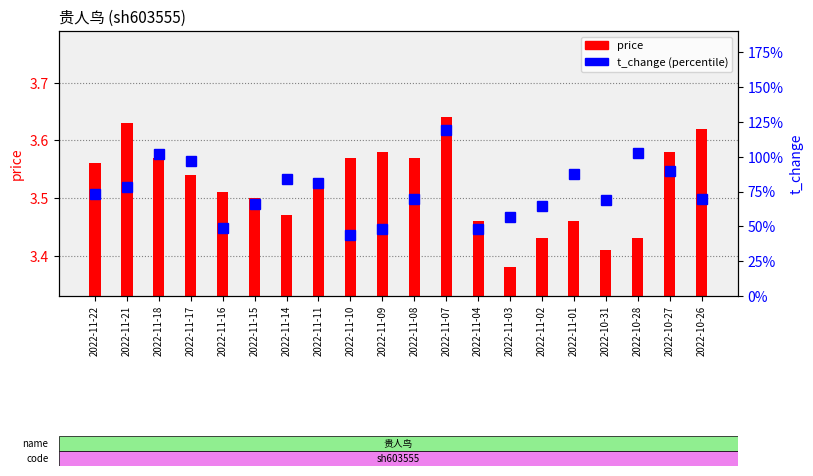

Is the value of t_change at 2022-11-07 greater than the value of price at 2022-10-27?

Yes